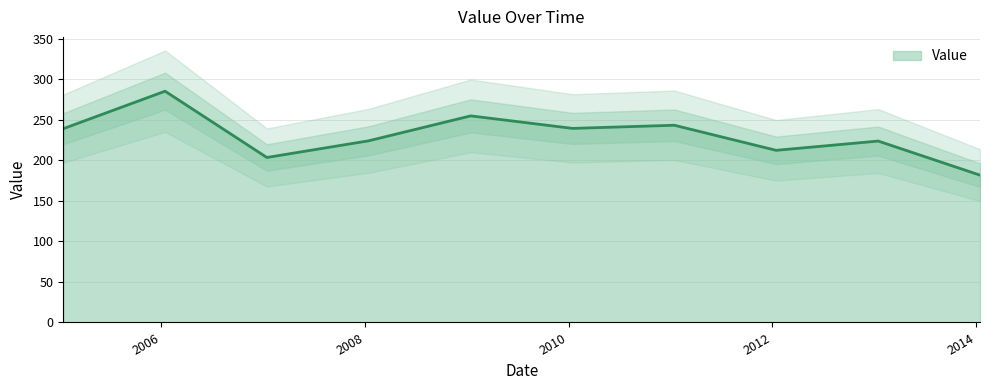

Reading right to left, what are all the values shown in this chart?

181.7	223.7	212.2	243.2	239.3	254.7	224.0	203.4	285.2	238.9